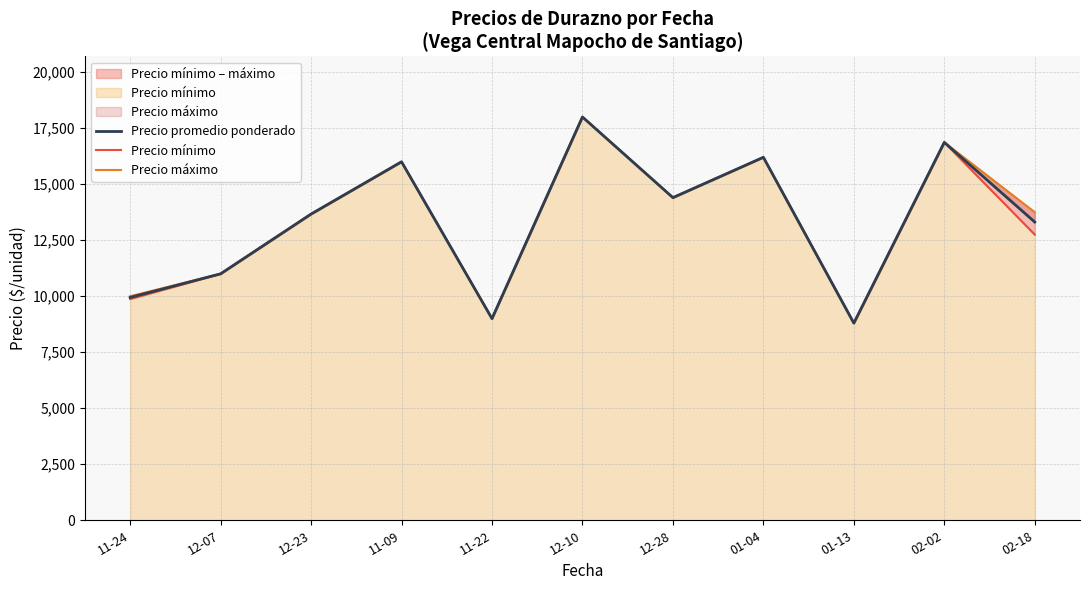

List the series in order of their overall mean, highest first.

Precio máximo, Precio promedio ponderado, Precio mínimo